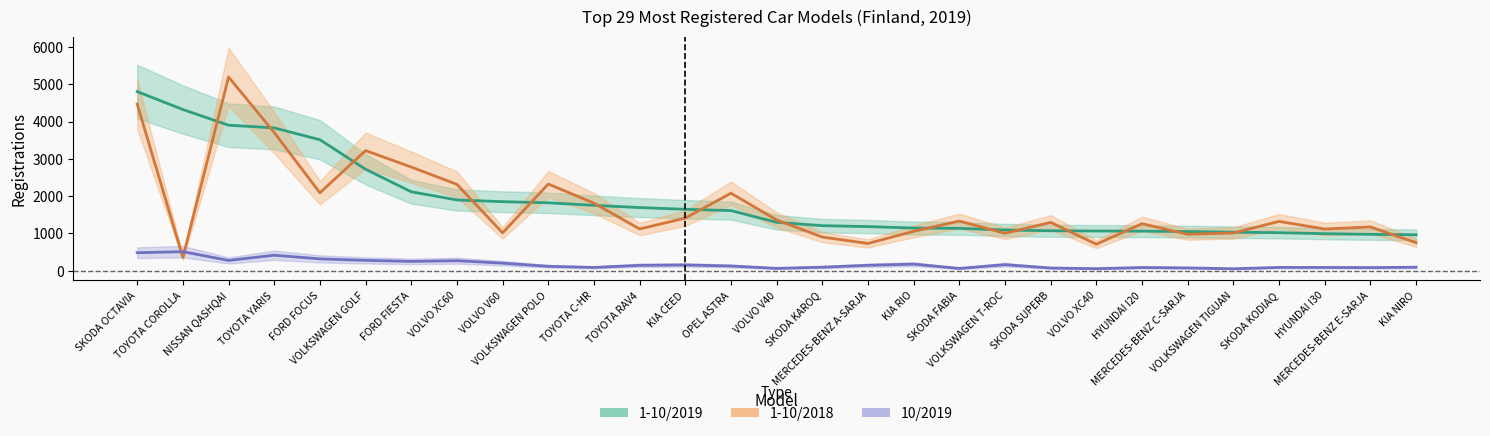

What is the value of the 1-10/2018 point at the 10th from the left?

2325